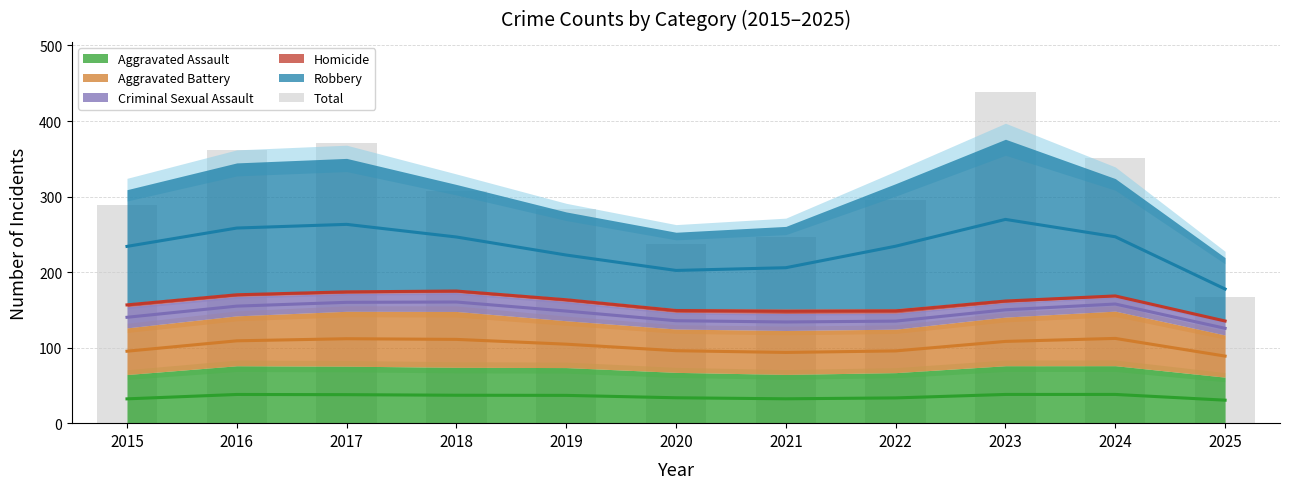

Is it true that the value at 2023 is 439?

True